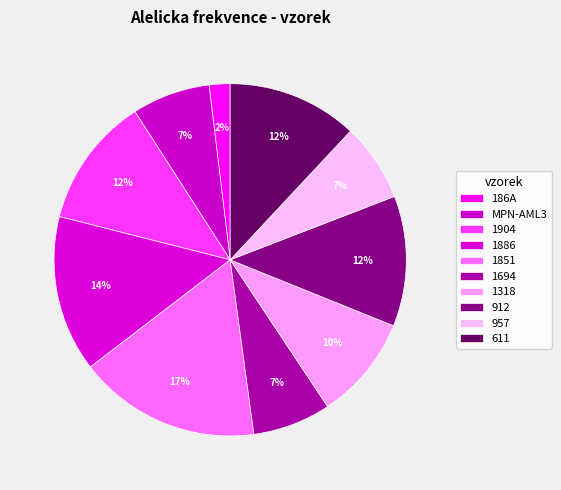

Which slice is the smallest?

186A